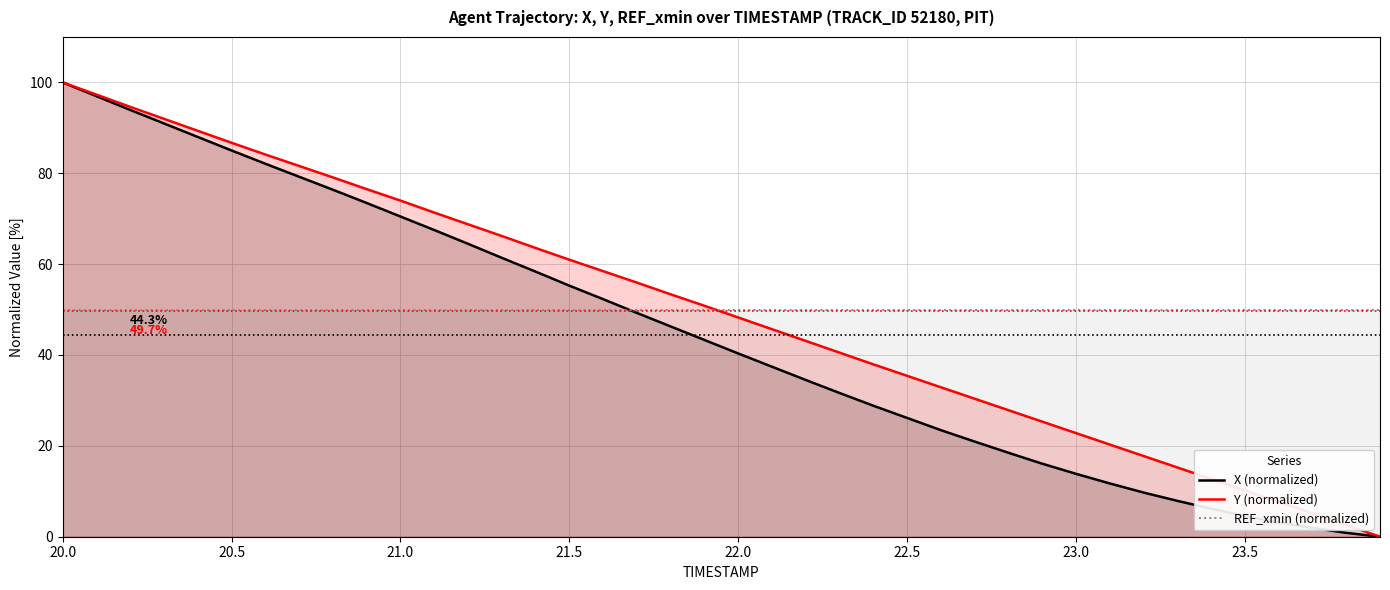

What is the highest value of the REF_xmin (normalized) series?

50.0